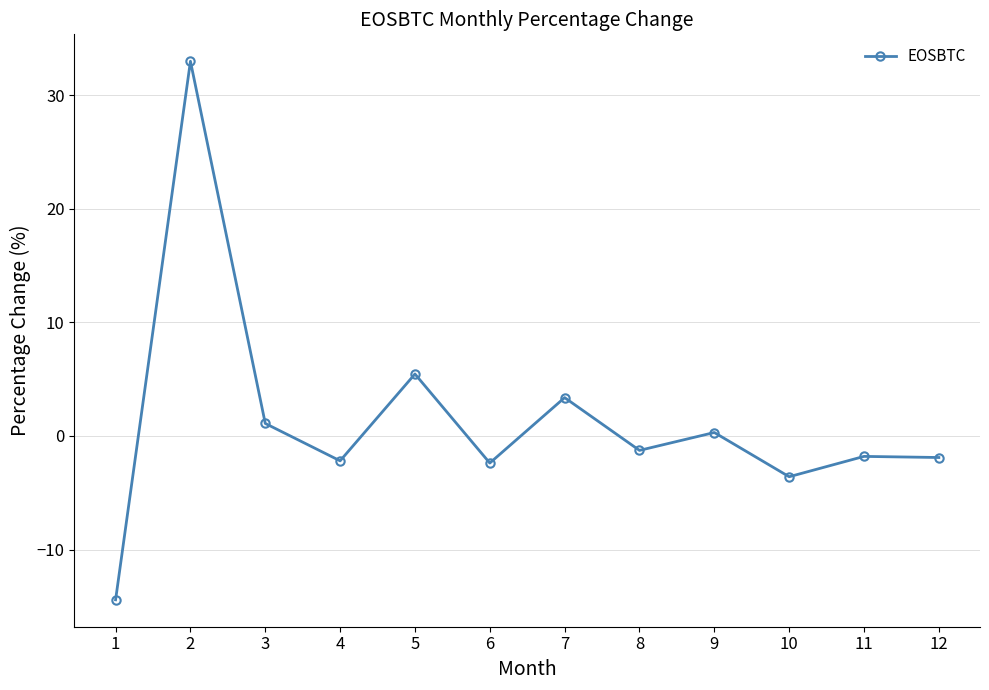

What is the minimum value shown in the chart?

-14.4